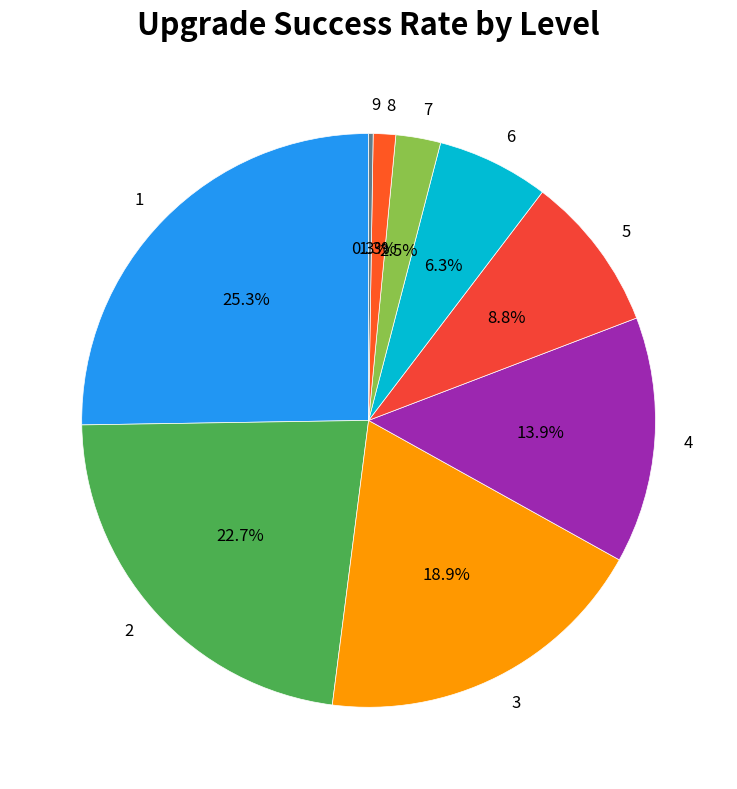

To the nearest percent, what is the average slice percentage?

11%